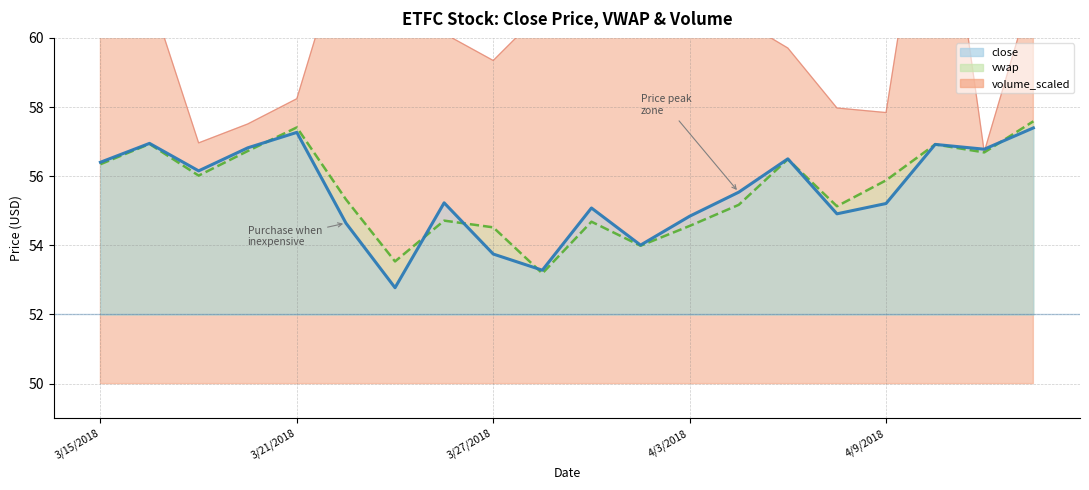

What is the approximate value of volume_scaled at 3/15/2018?

62.7